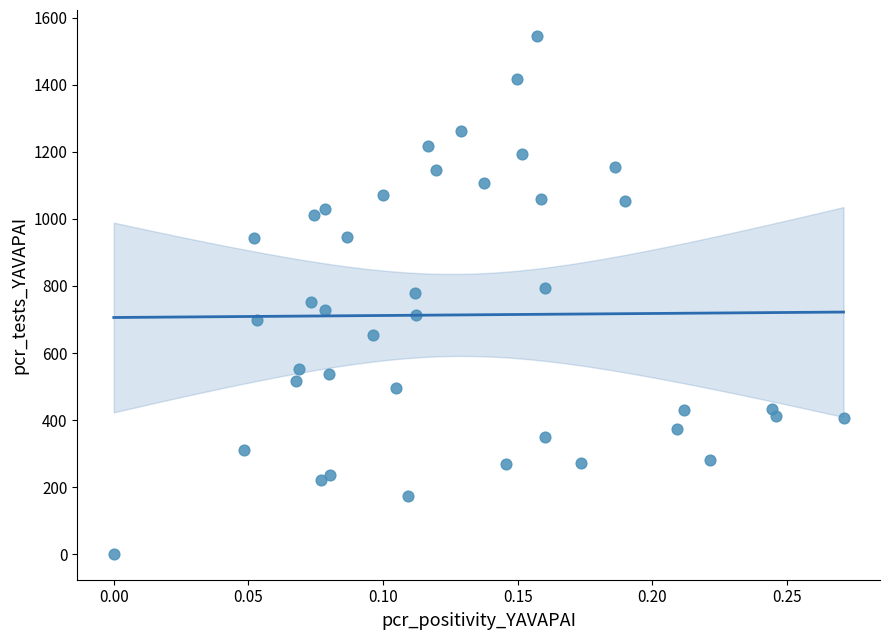

What is the range of Y values (max minus min)?

1545